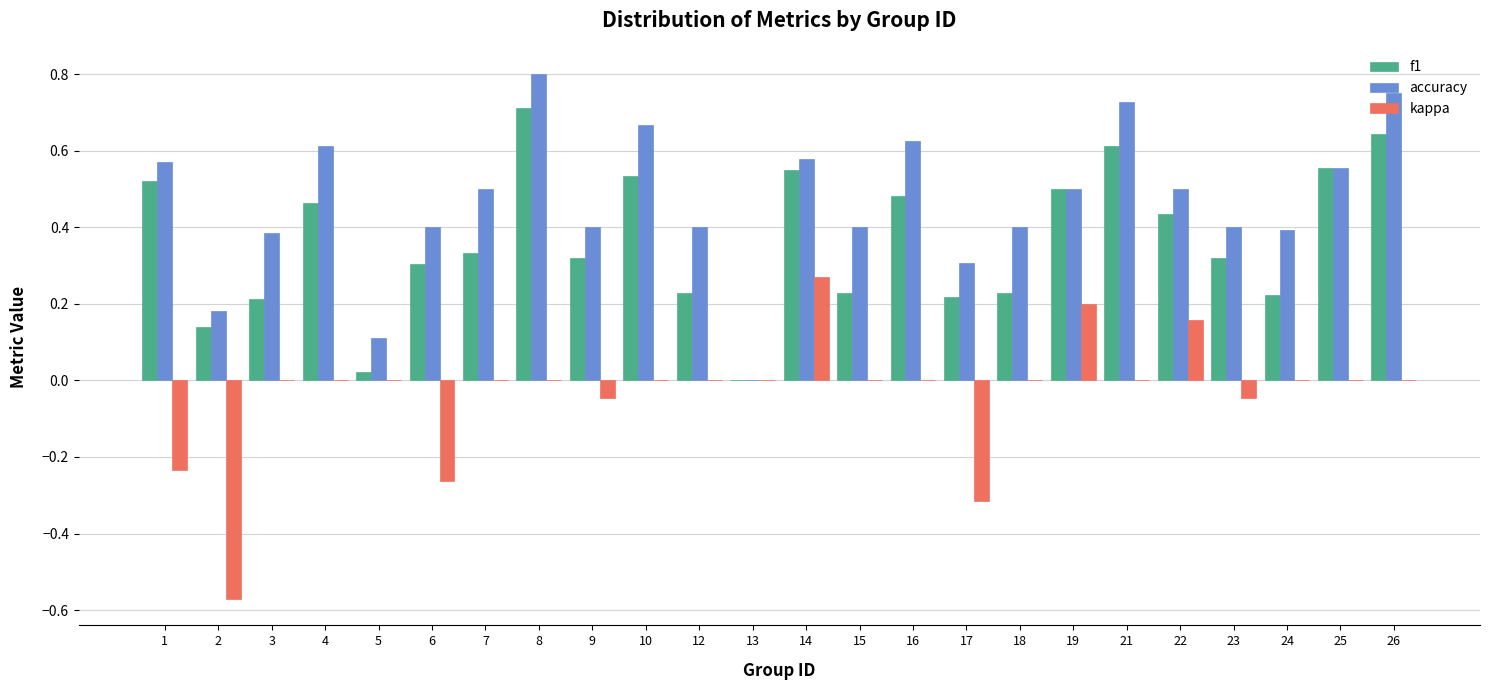

Which label corresponds to the largest value in the chart?

8